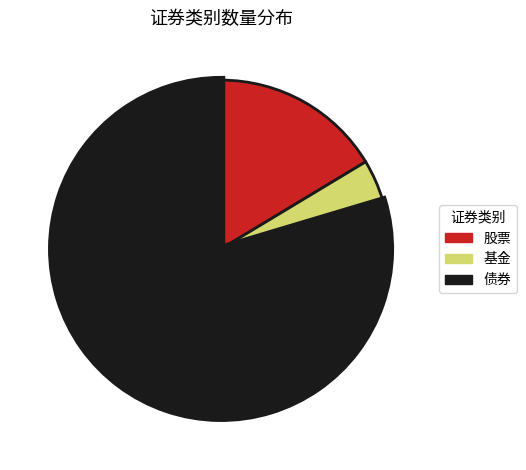

Rank the categories by value from lowest to highest.

基金, 股票, 债券